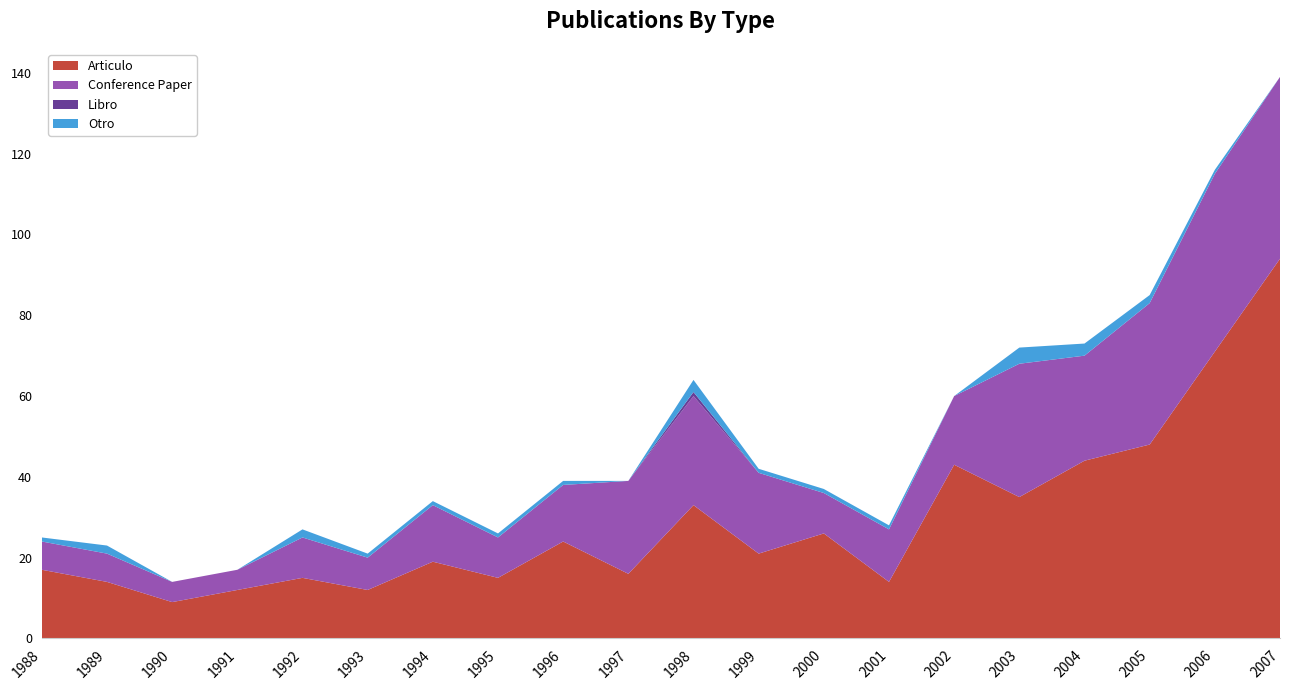

Reading right to left, list all the values displayed in this chart.

Articulo: 94	71	48	44	35	43	14	26	21	33	16	24	15	19	12	15	12	9	14	17
Conference Paper: 45	44	35	26	33	17	13	10	20	27	23	14	10	14	8	10	5	5	7	7
Libro: 0	0	0	0	0	0	0	0	0	1	0	0	0	0	0	0	0	0	0	0
Otro: 0	1	2	3	4	0	1	1	1	3	0	1	1	1	1	2	0	0	2	1